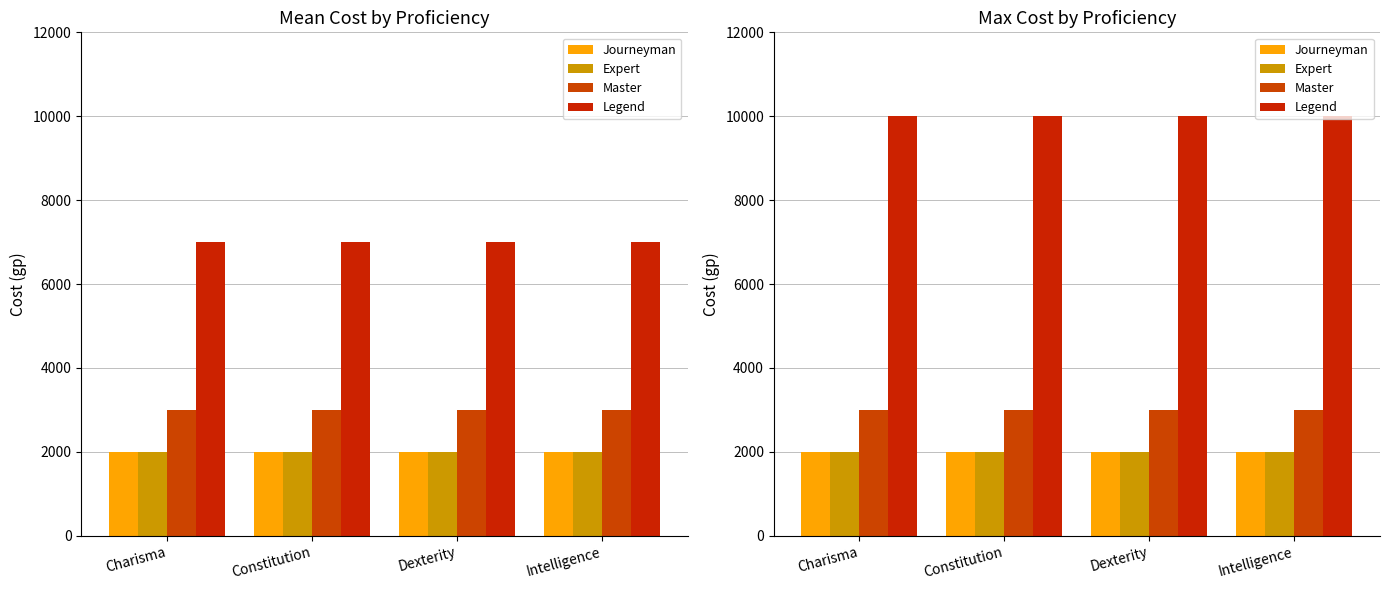

At which category is the sum across all series the highest?

Charisma